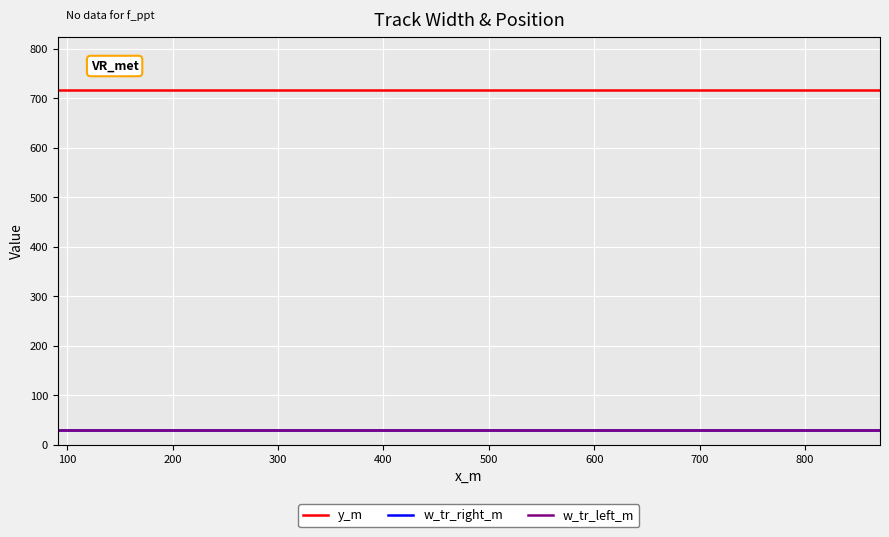

Which series has the largest total across all categories?

y_m